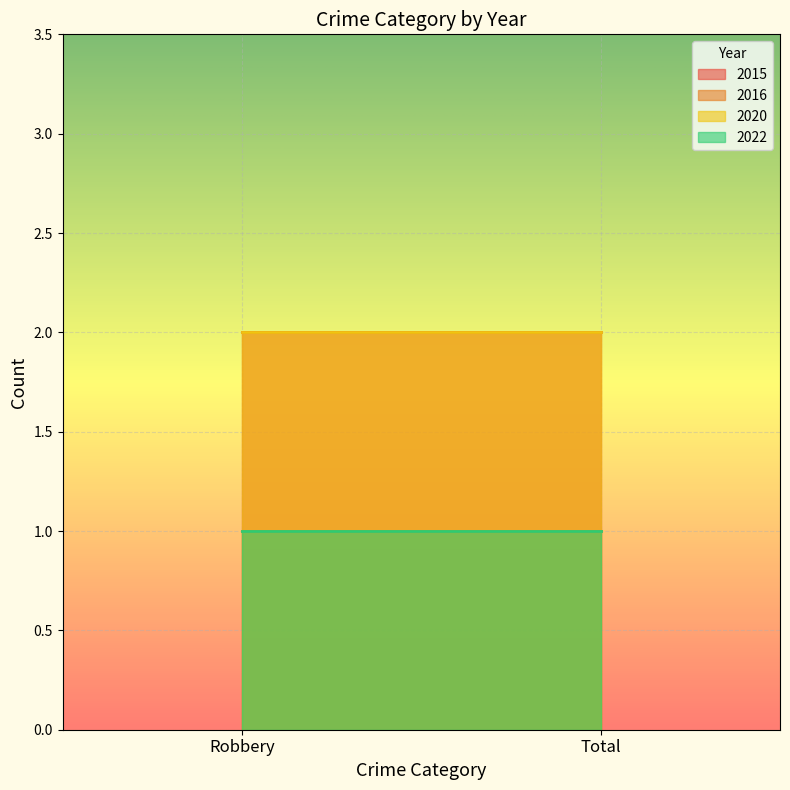

Which label corresponds to the largest value in the chart?

Robbery